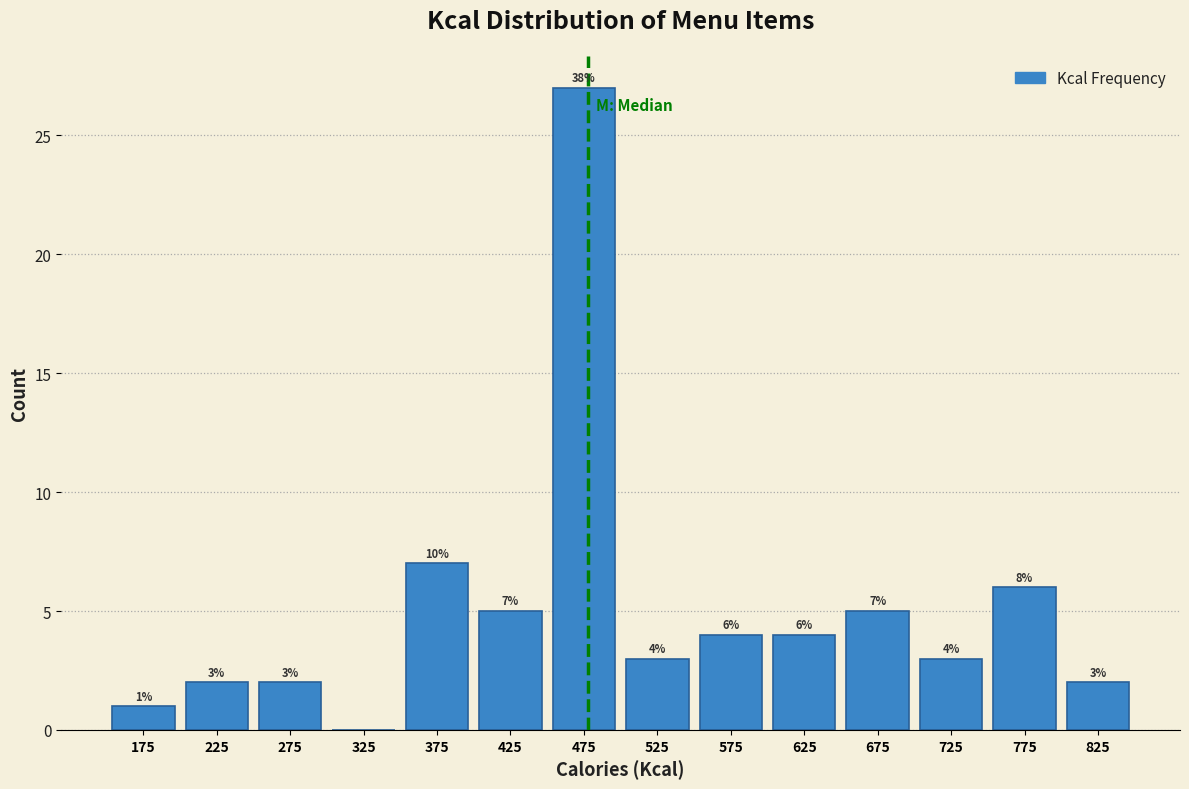

Which range on the x-axis has the tallest bar?

450 to 500